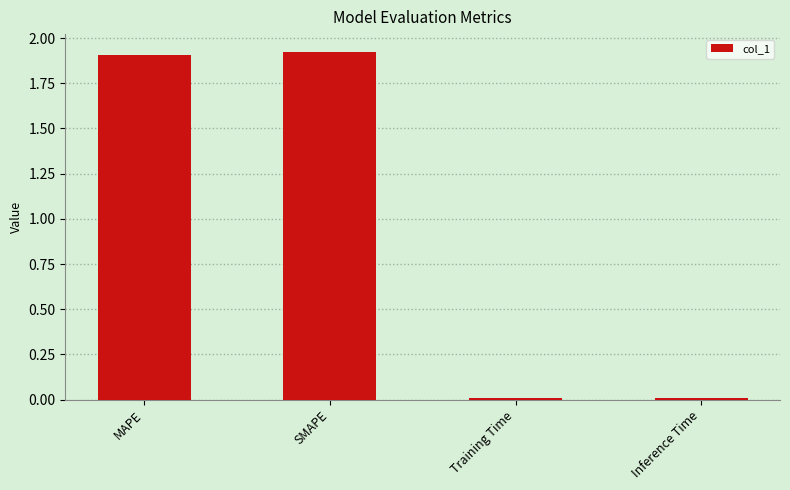

What is the change in value from MAPE to Inference Time?

-1.9